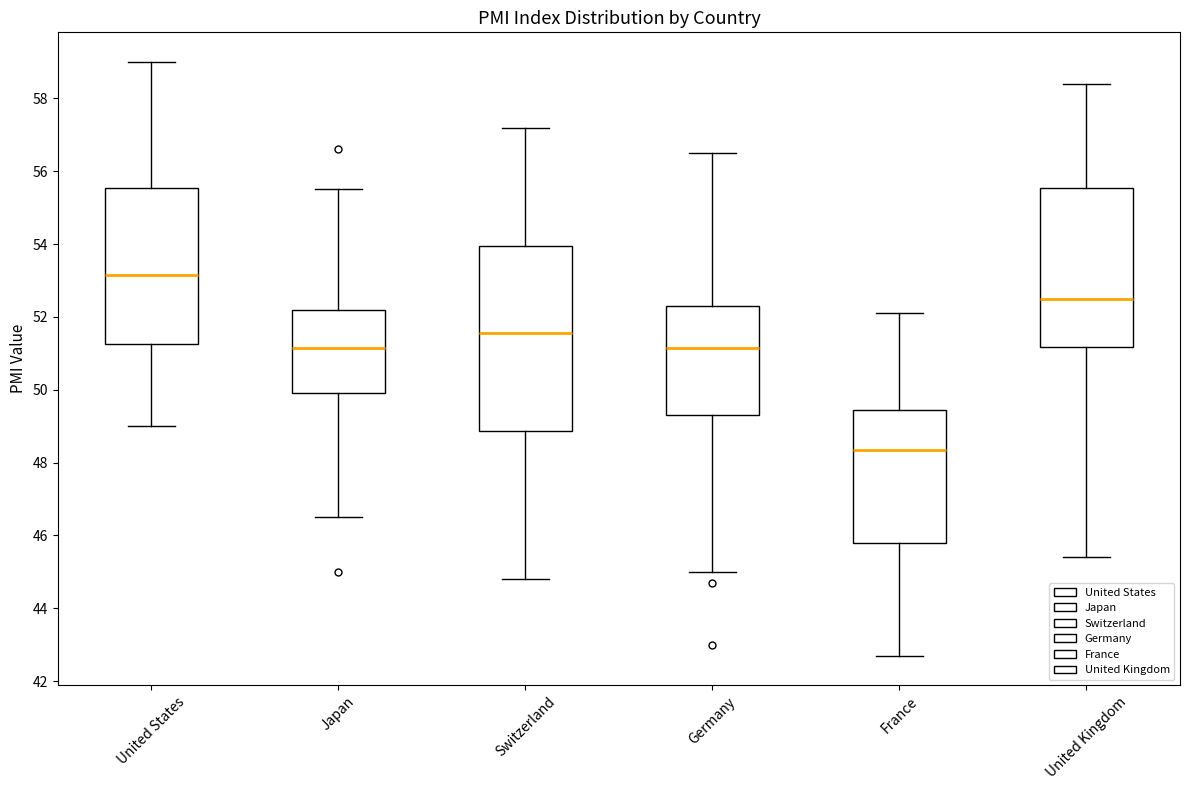

Reading left to right, transcribe this box plot: for each box, give where its median line is, the range the box spans, and where its two whiskers end, as read against the y-axis. The values are not printed on the chart, so give them approximately, as read against the axis.

United States: median 53.2, box 51.2 to 55.6, whiskers 49.0 to 59.0
Japan: median 51.2, box 50.0 to 52.2, whiskers 46.6 to 55.6
Switzerland: median 51.6, box 48.8 to 54.0, whiskers 44.8 to 57.2
Germany: median 51.2, box 49.4 to 52.4, whiskers 45.0 to 56.6
France: median 48.4, box 45.8 to 49.4, whiskers 42.8 to 52.2
United Kingdom: median 52.6, box 51.2 to 55.6, whiskers 45.4 to 58.4